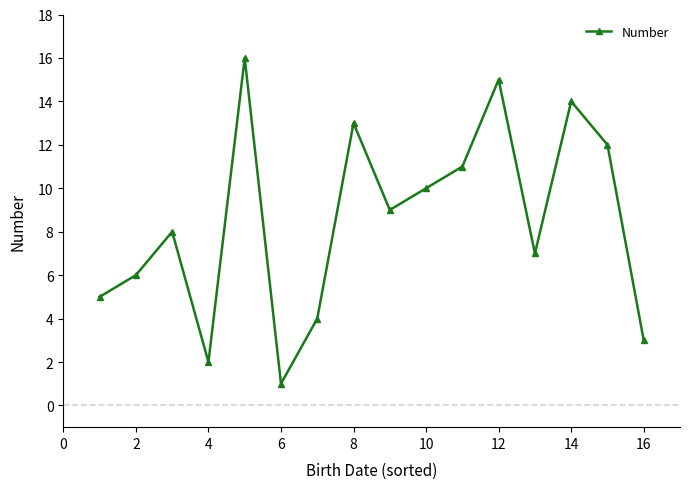

How many interior local peaks (higher than both neighbors) does the data have?

5